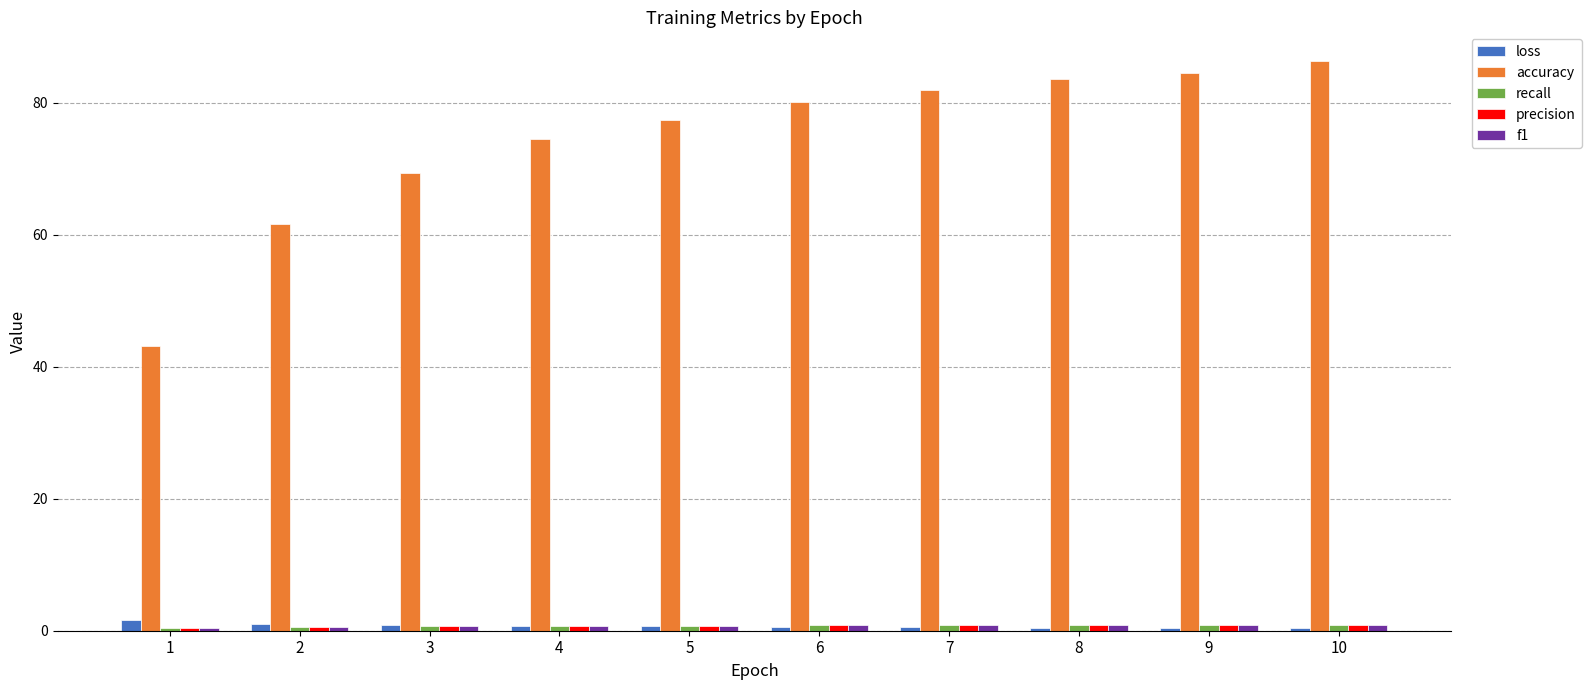

Which series has the largest total across all categories?

accuracy